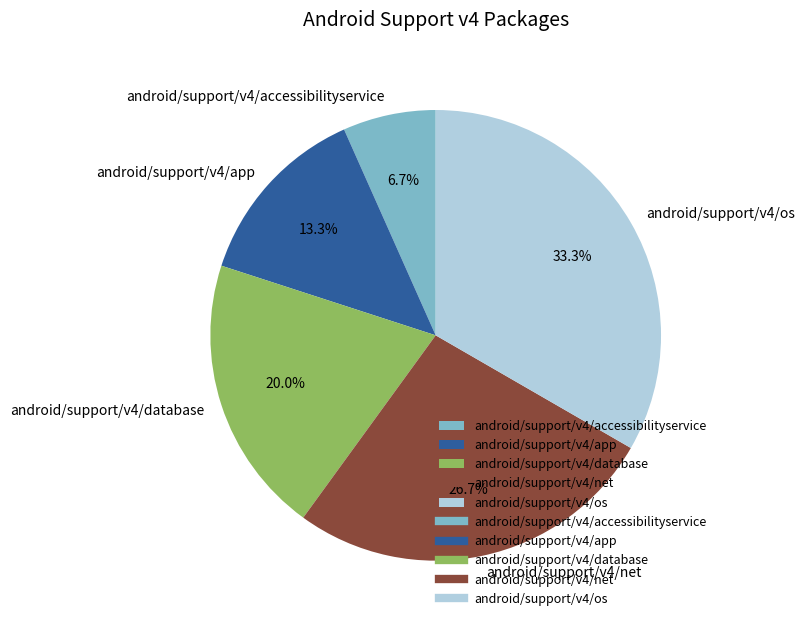

What percentage is NOT represented by android/support/v4/accessibilityservice?

93.3%